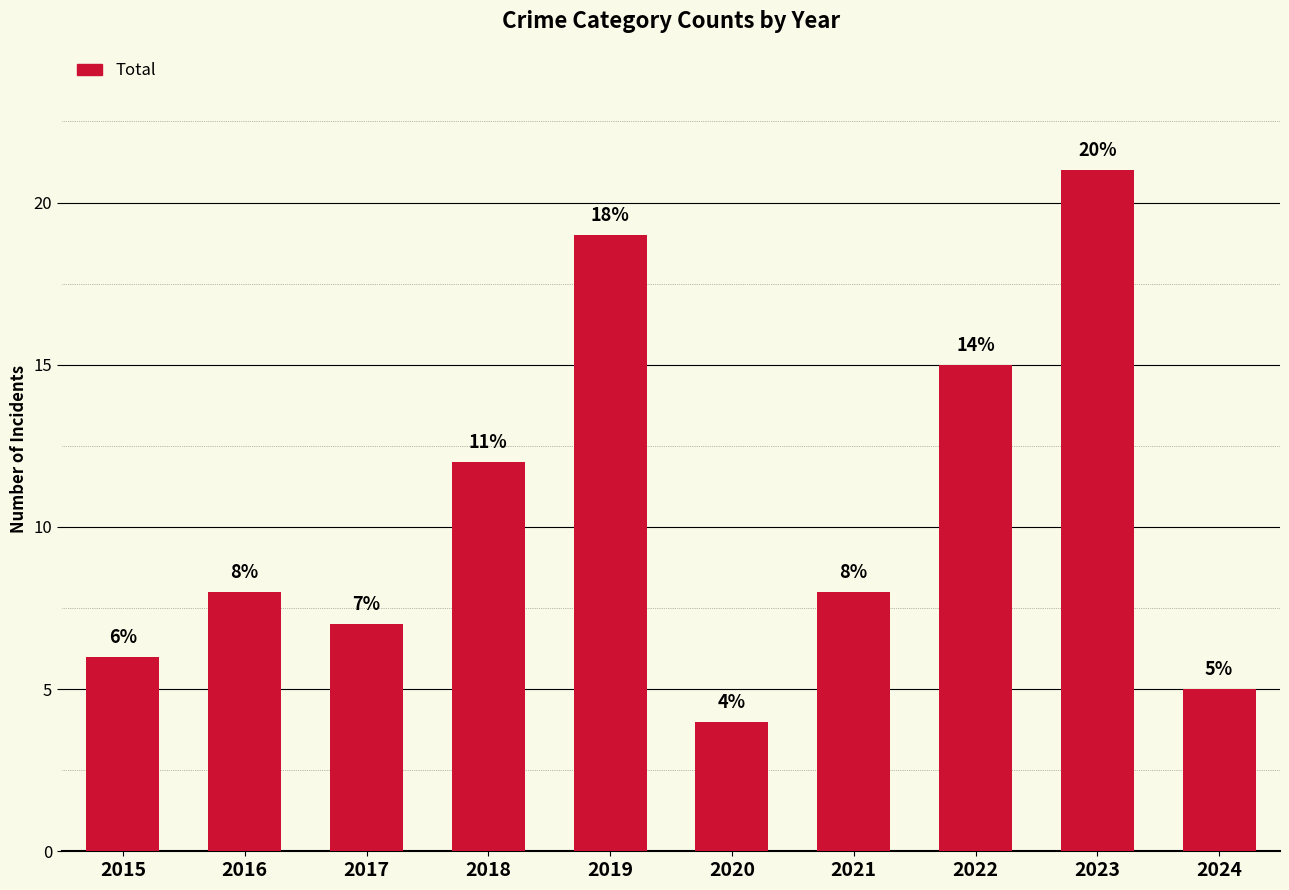

Count the number of categories in the chart.

10